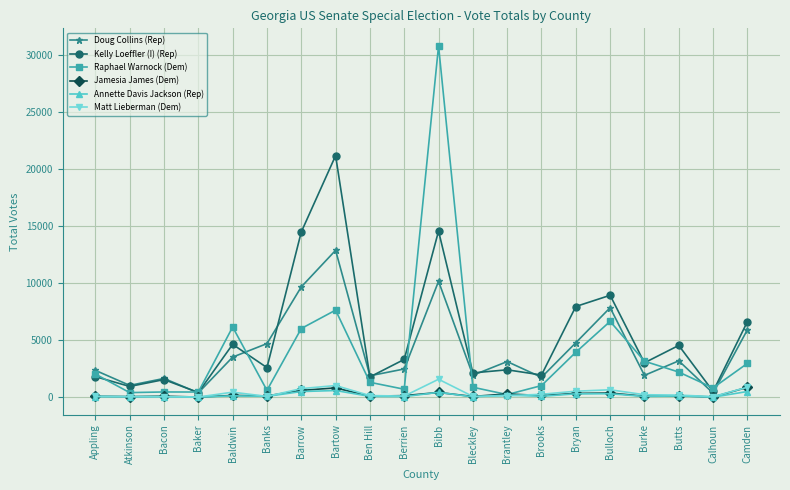

What is the spread (max minus min) of values at Bulloch?

8627